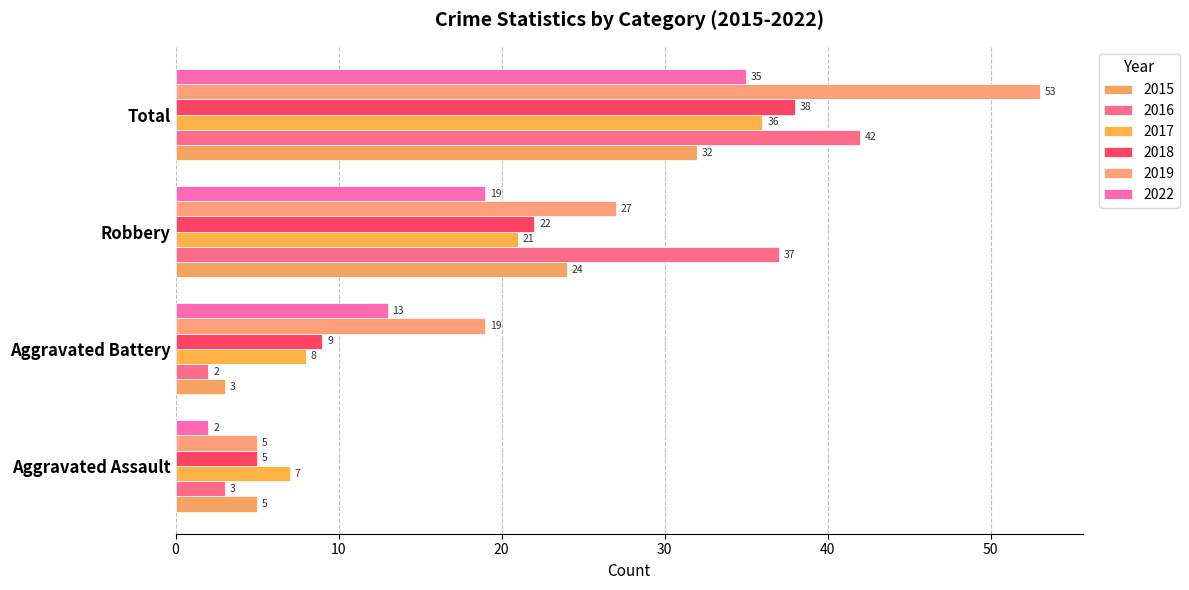

Where does the 2017 series first go above 21?

Total